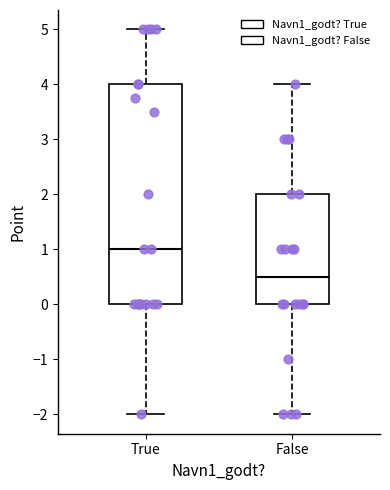

Which box is the tallest, from its lower edge to its upper edge?

True